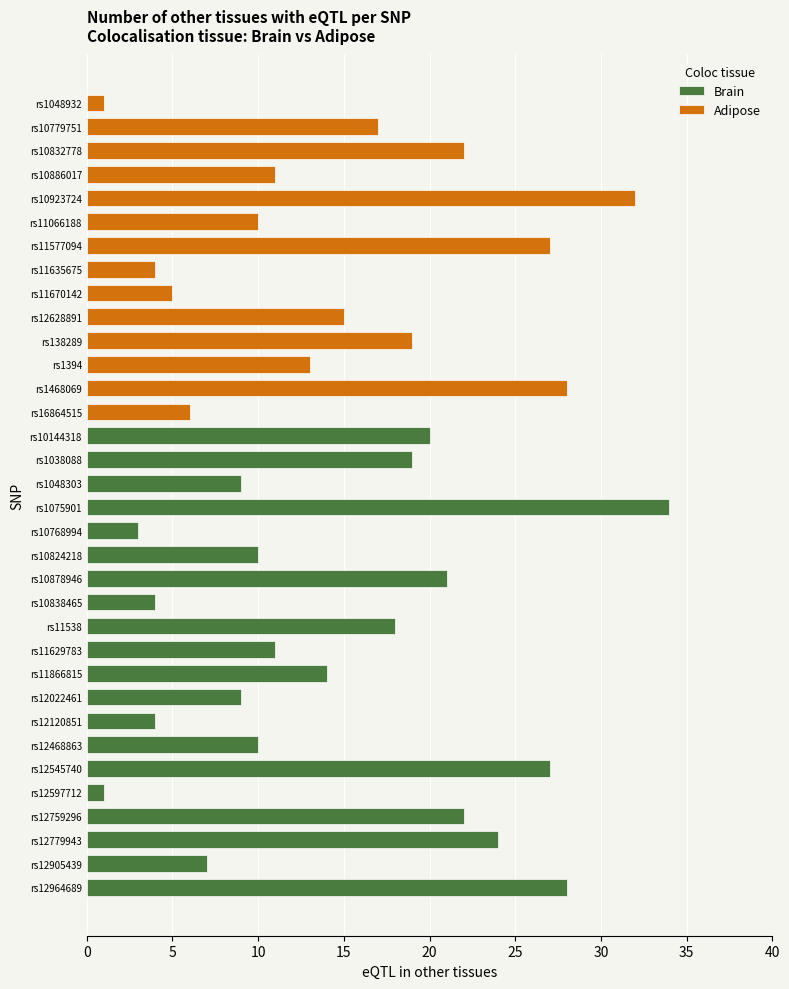

At which label does Brain reach its minimum?

rs12597712